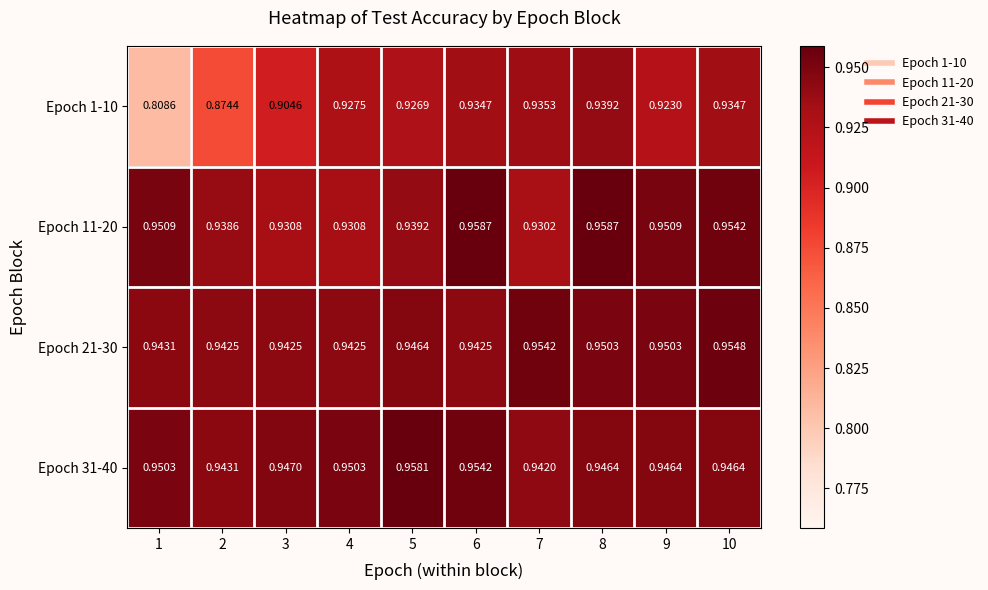

Is the value of Epoch 11-20 at 9 greater than the value of Epoch 31-40 at 2?

Yes